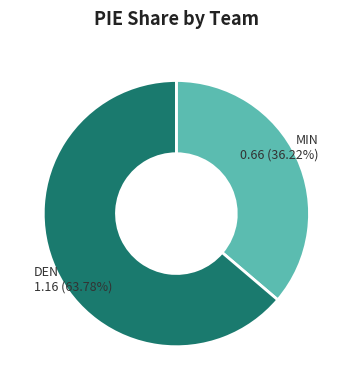

Does DEN 1.16 (63.78%) account for over 50% of the chart?

Yes